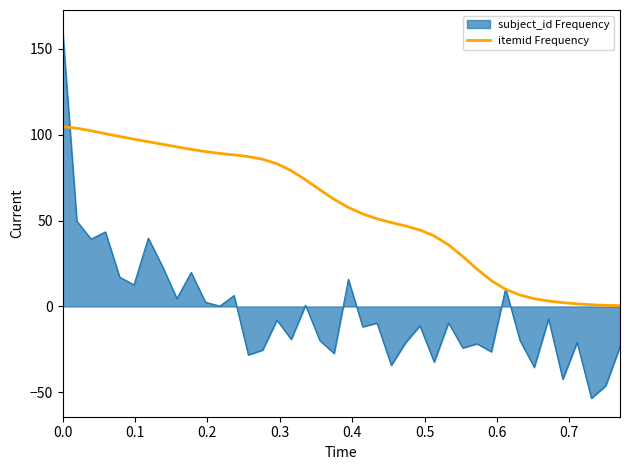

What is the minimum value shown in the chart?

-53.4